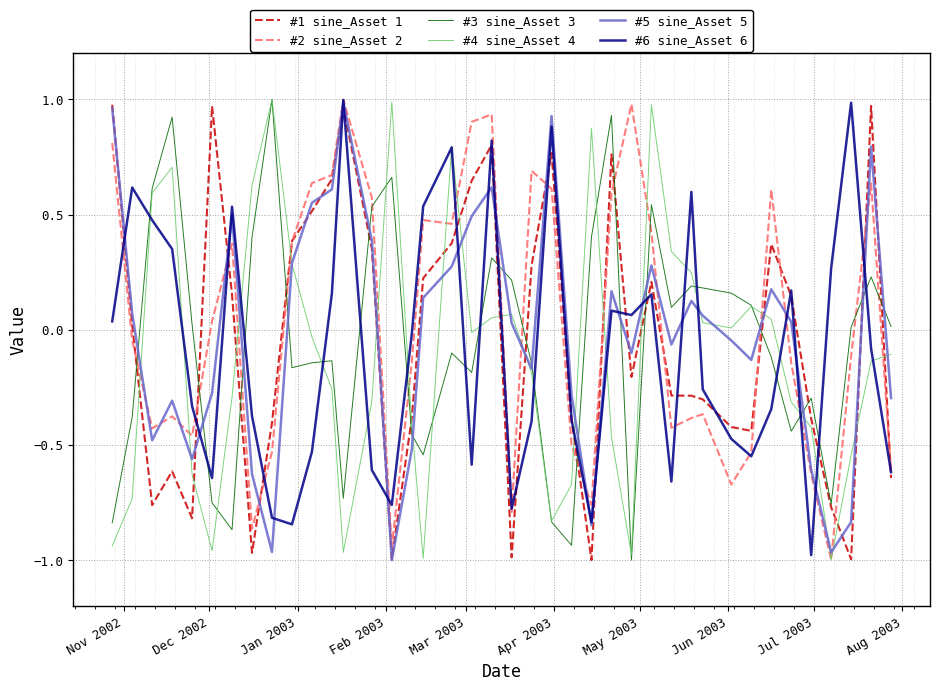

How many intersections are there between #6 sine_Asset 6 and #4 sine_Asset 4?

19